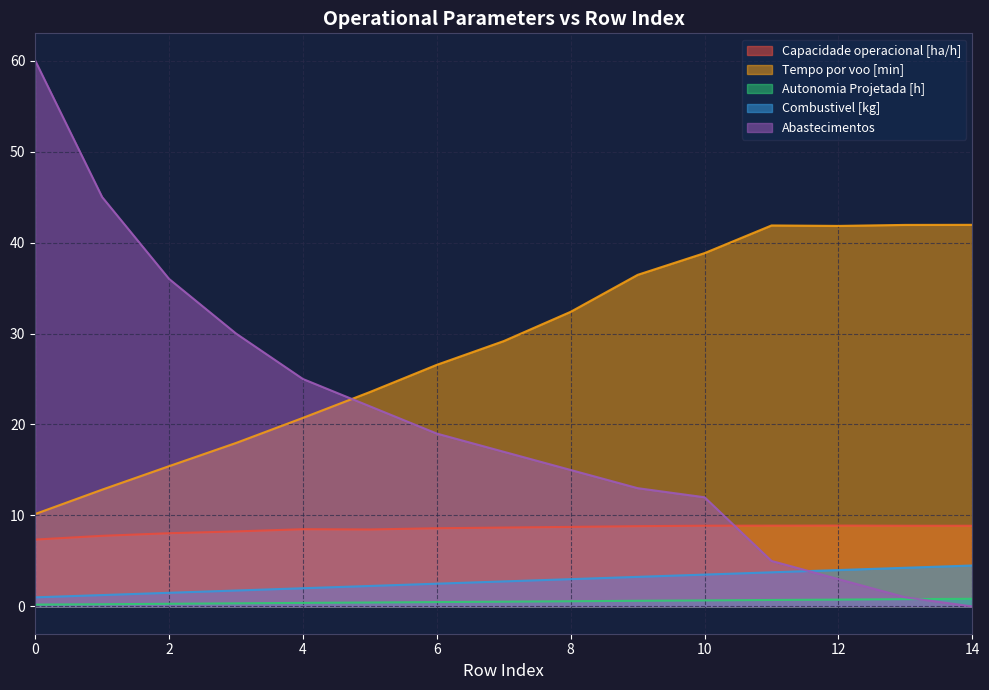

Is it true that Combustivel [kg] equals 0.8 at 2?

False